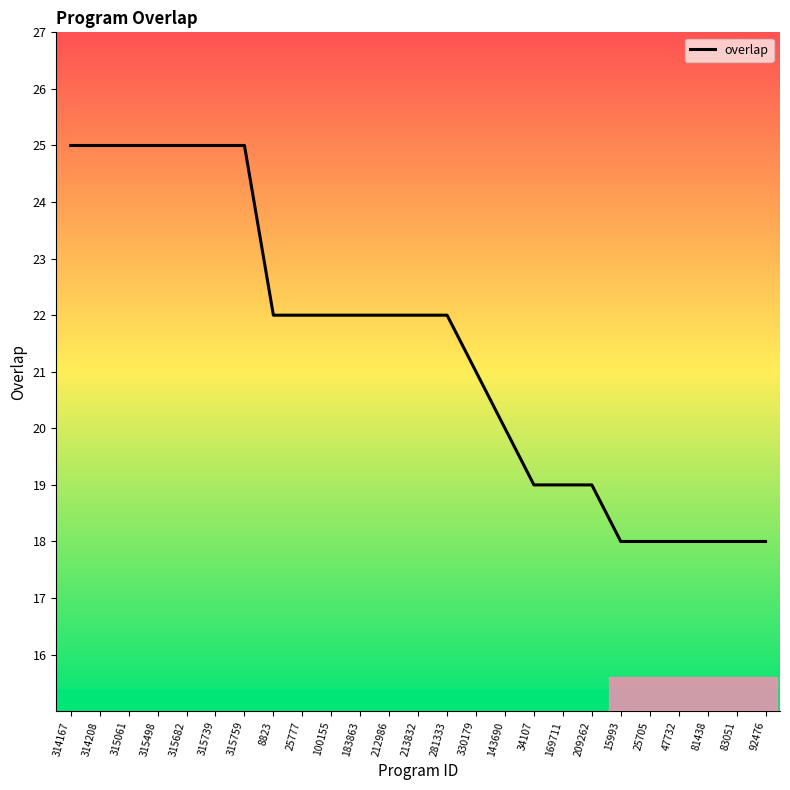

The value at 100155 is 5. True or false?

False